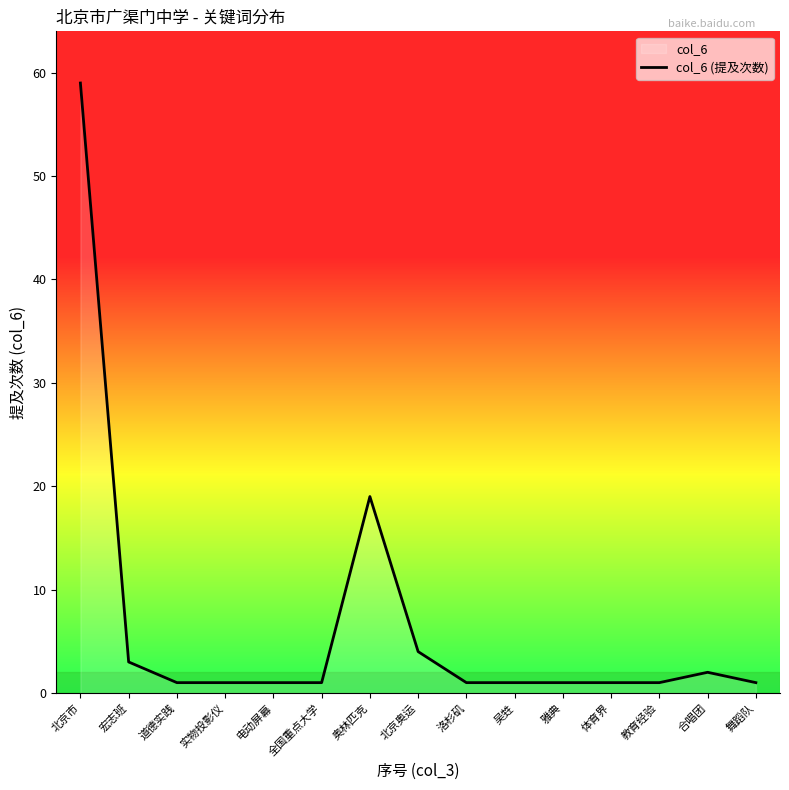

Does the chart have visible grid lines?

No